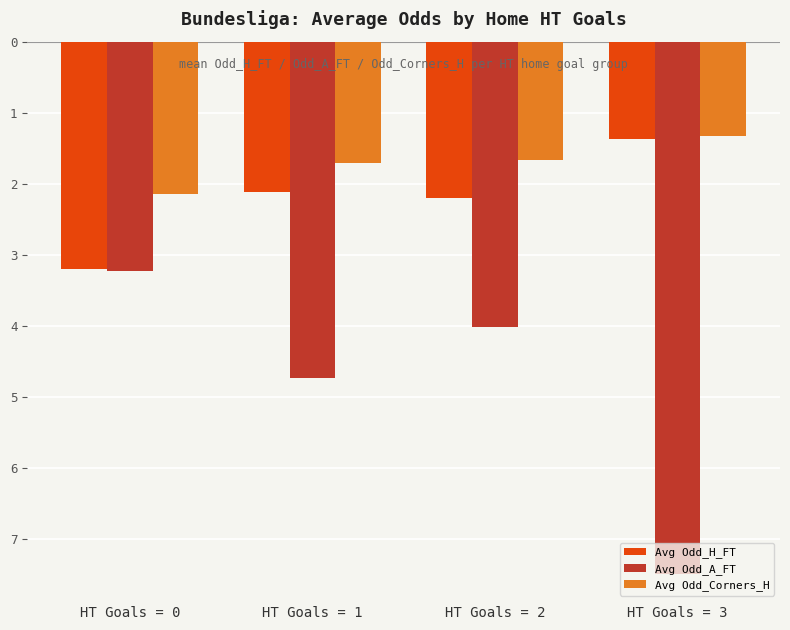

True or false: Avg Odd_A_FT has a value of -2.0 at HT Goals = 0.

False